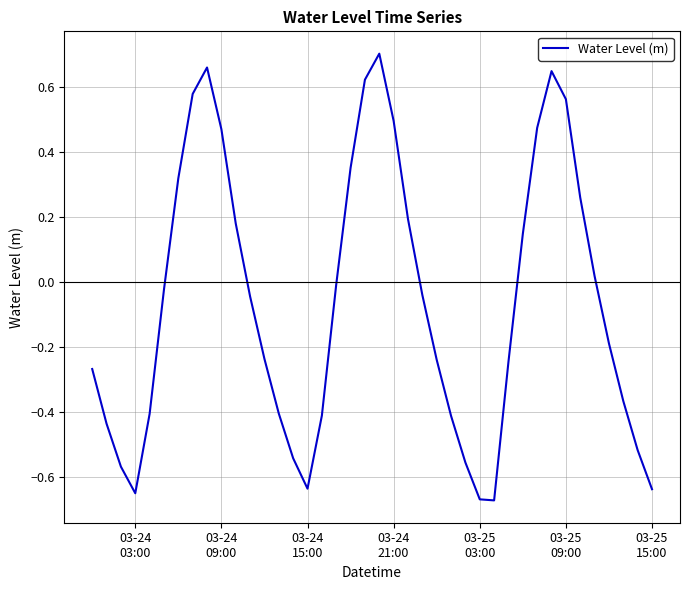

What is the difference between the maximum and minimum values?

1.4